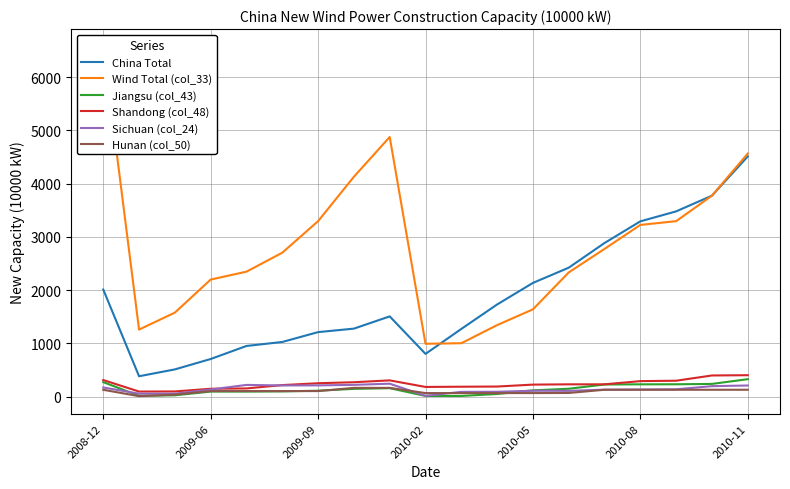

How many series are shown in this chart?

6